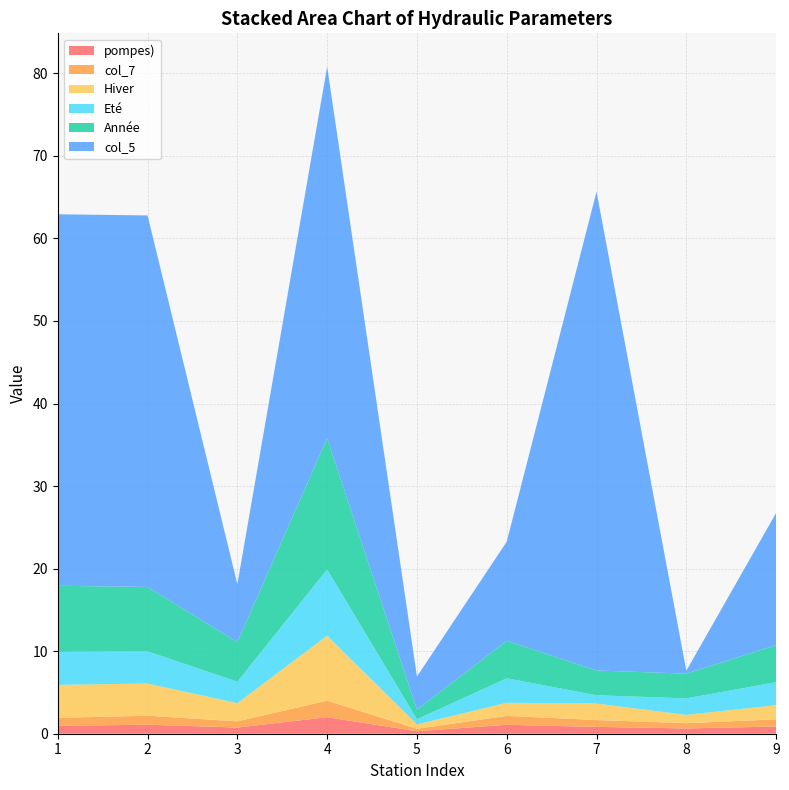

Reading left to right, list all the values displayed in this chart.

pompes): 1=1.0	2=1.1	3=0.8	4=2.0	5=0.3	6=1.1	7=0.8	8=0.6	9=0.9
col_7: 1=1.0	2=1.1	3=0.8	4=2.0	5=0.3	6=1.1	7=0.8	8=0.6	9=0.9
Hiver: 1=4.0	2=3.9	3=2.2	4=7.9	5=0.5	6=1.6	7=2.0	8=1.0	9=1.7
Eté: 1=4.0	2=3.9	3=2.6	4=8.0	5=0.6	6=3.0	7=1.0	8=2.0	9=2.8
Année: 1=8.0	2=7.8	3=4.8	4=15.9	5=1.2	6=4.5	7=3.0	8=3.0	9=4.5
col_5: 1=45.0	2=45.0	3=7.0	4=45.0	5=4.0	6=12.0	7=58.0	8=0.3	9=16.0